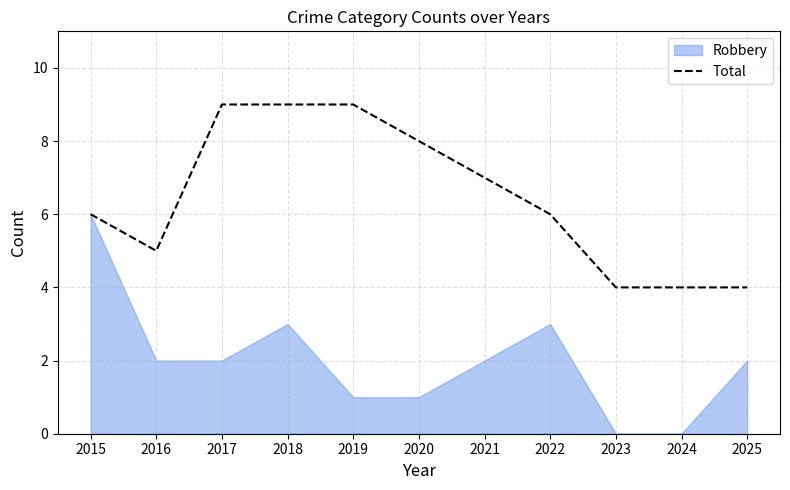

What is the lowest value of the Total series?

4